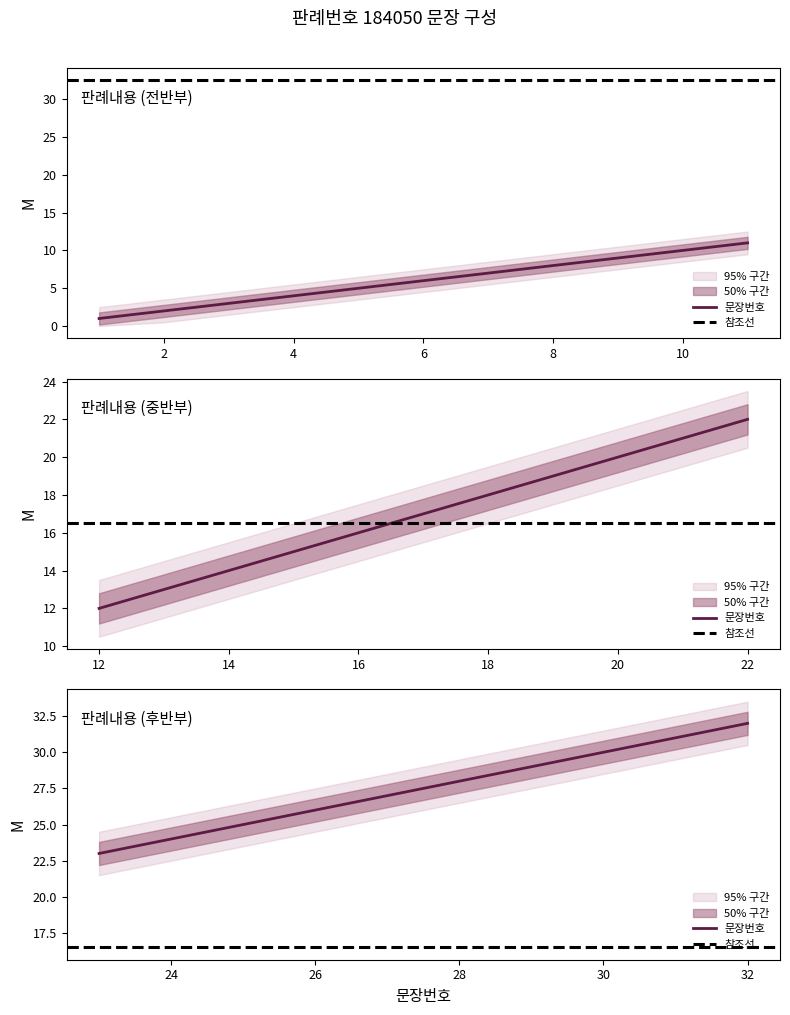

Between 27 and 5, which is larger?

27